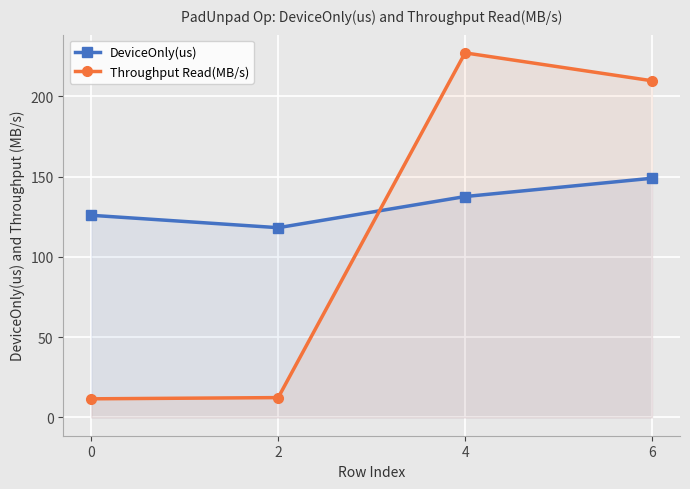

How many data points in DeviceOnly(us) are less than 137?

2